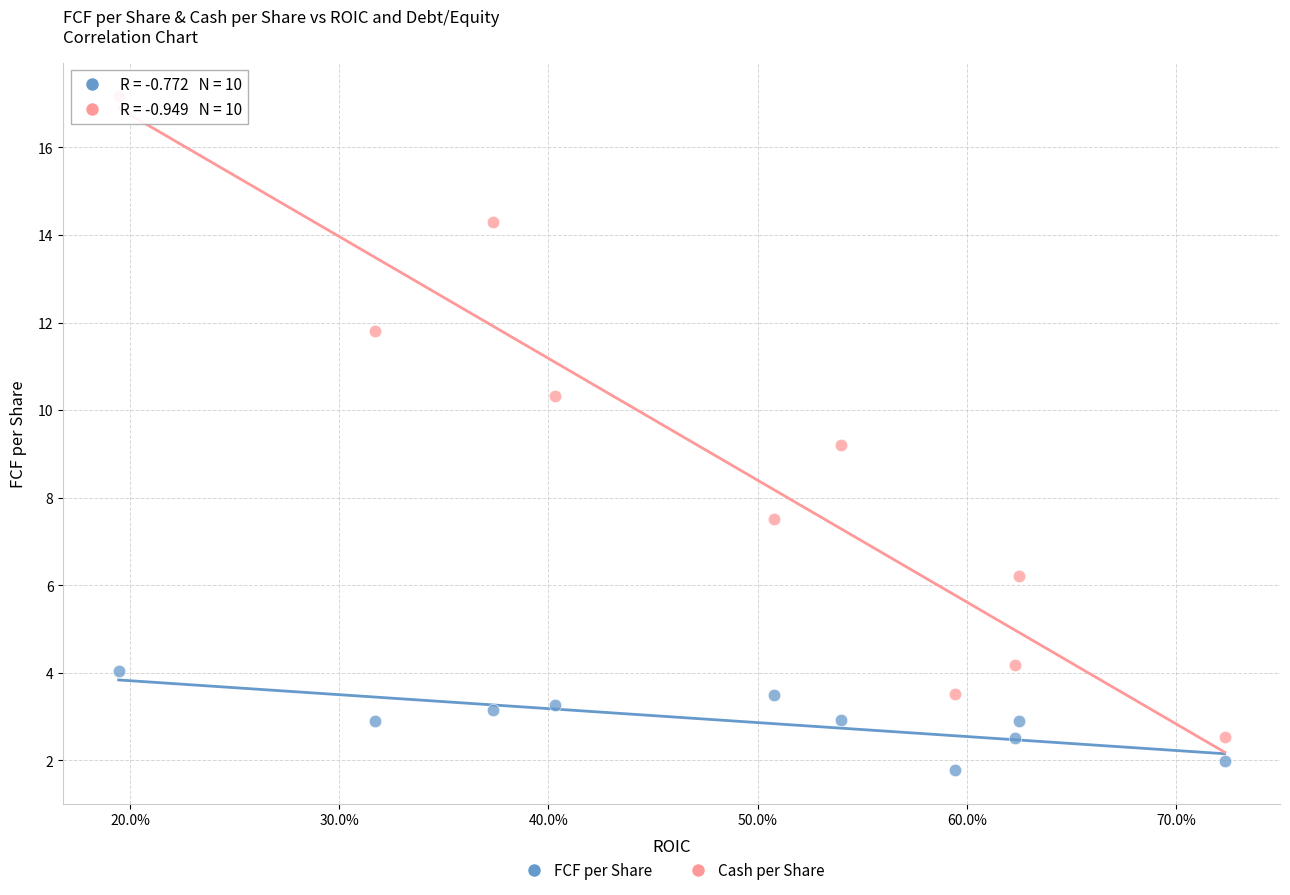

Which series contains the lowest Y value?

FCF per Share